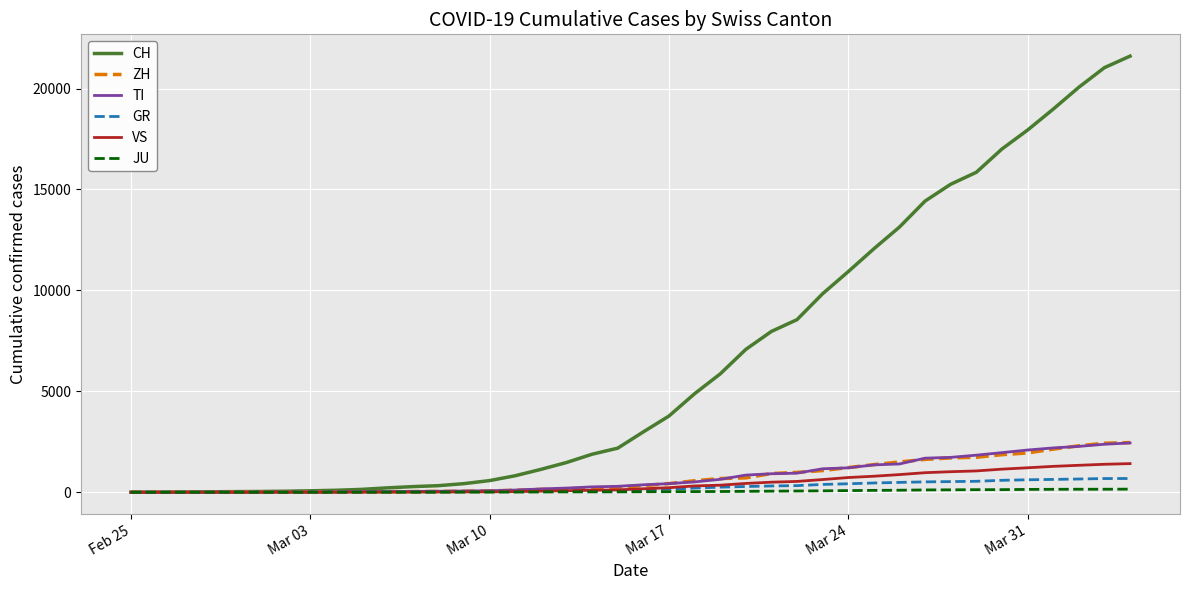

What is the maximum value for TI?

2442